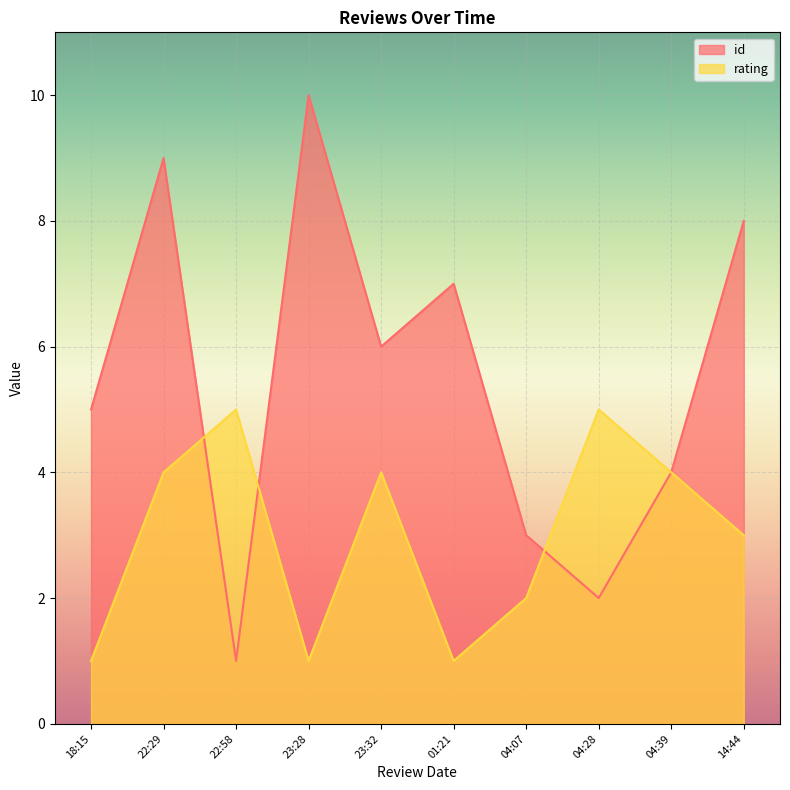

What is the label of the 9th point from the right?

2024-10-22T22:29:01